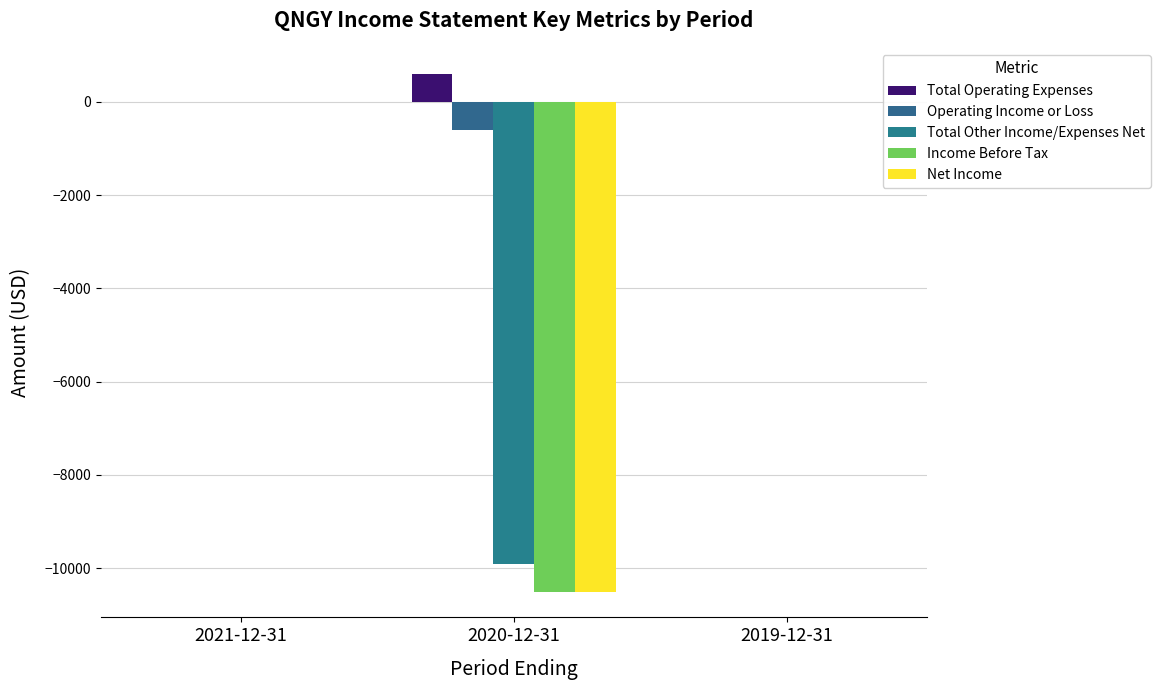

Rank the series at 2021-12-31 from highest to lowest value.

Total Operating Expenses, Operating Income or Loss, Total Other Income/Expenses Net, Income Before Tax, Net Income